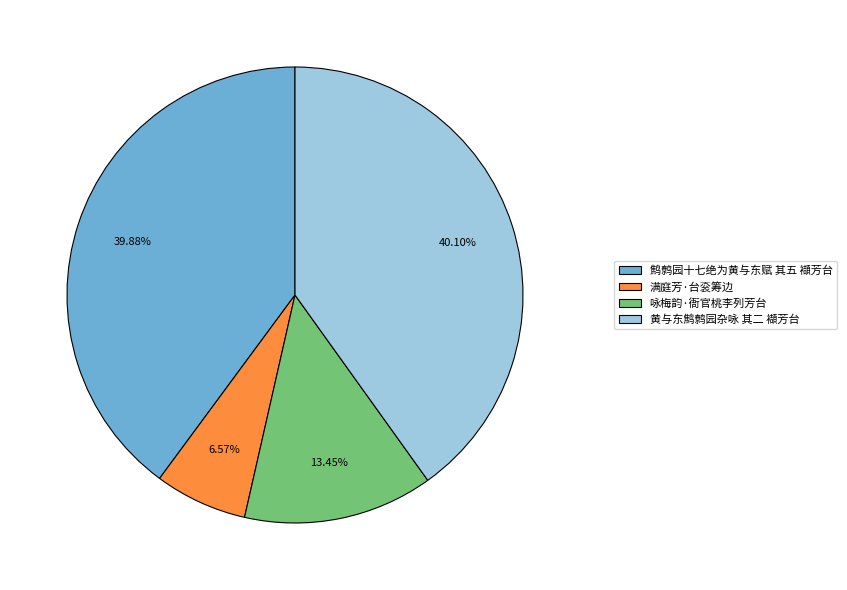

The 咏梅韵·衙官桃李列芳台 slice represents 13% of the pie. True or false?

True